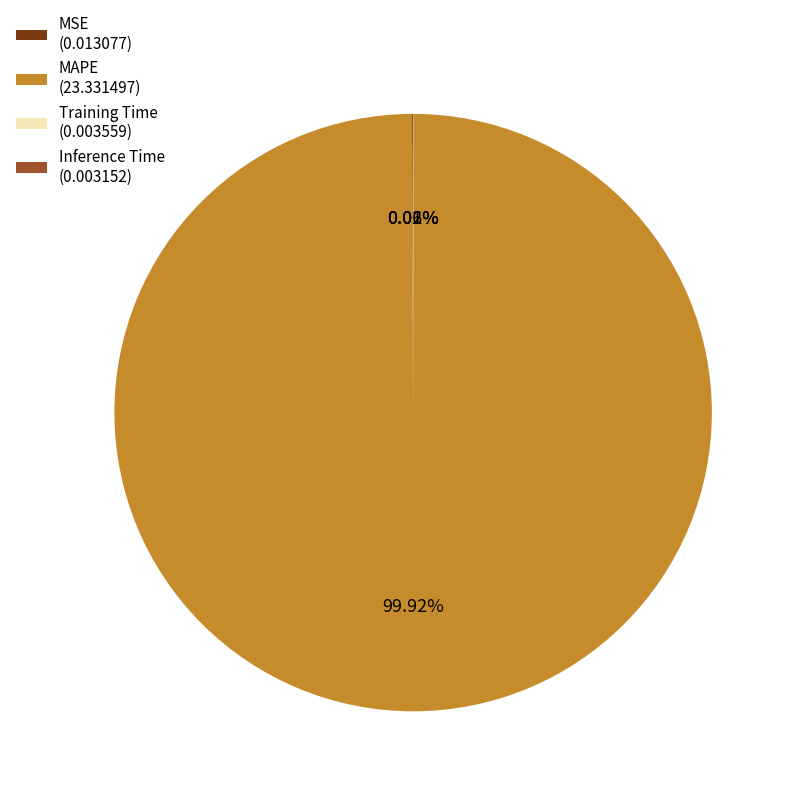

Does MAPE (23.331497) account for over 50% of the chart?

Yes